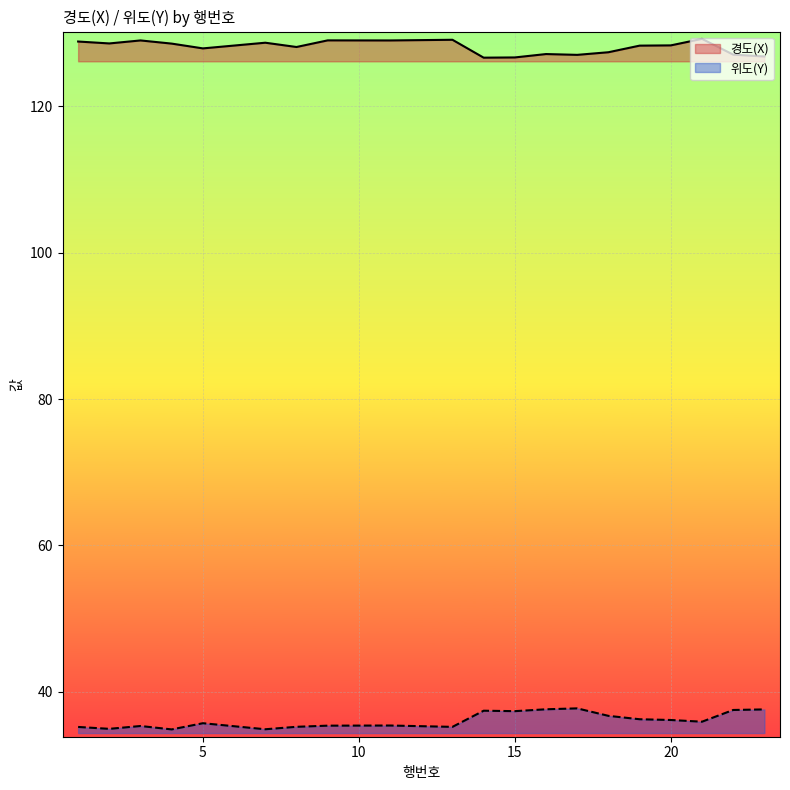

The 위도(Y) series shows 16.3 at 19. True or false?

False